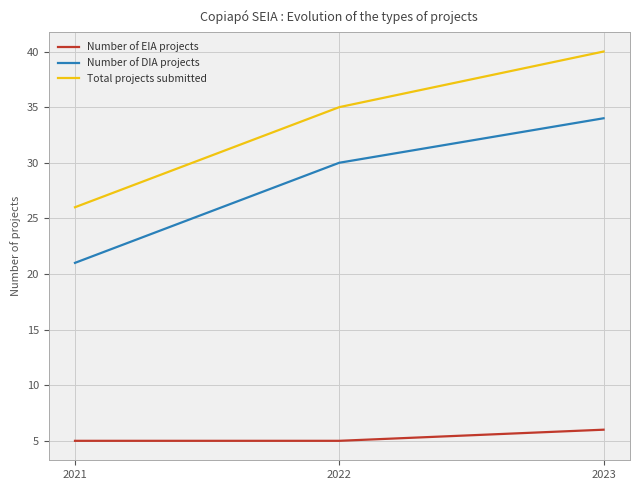

Reading left to right, extract all data points from this chart.

Number of EIA projects: 5	5	6
Number of DIA projects: 21	30	34
Total projects submitted: 26	35	40